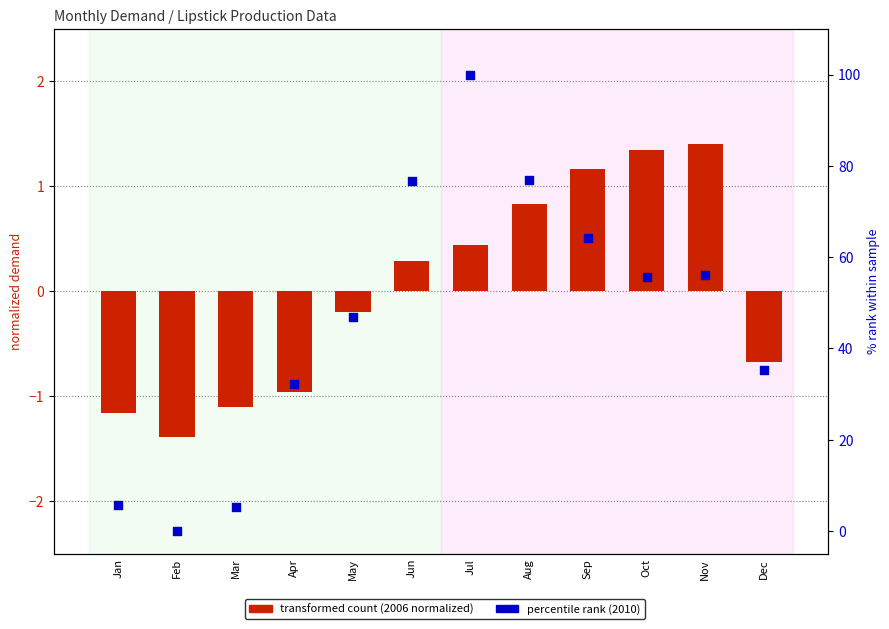

What is the total value across all series at Jul?

100.4